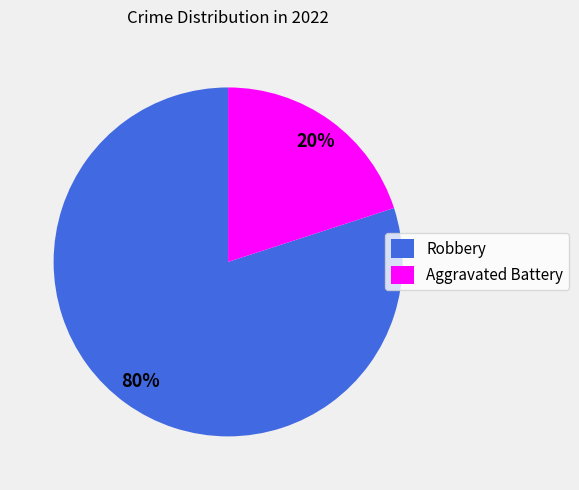

Which slice is the largest?

Robbery